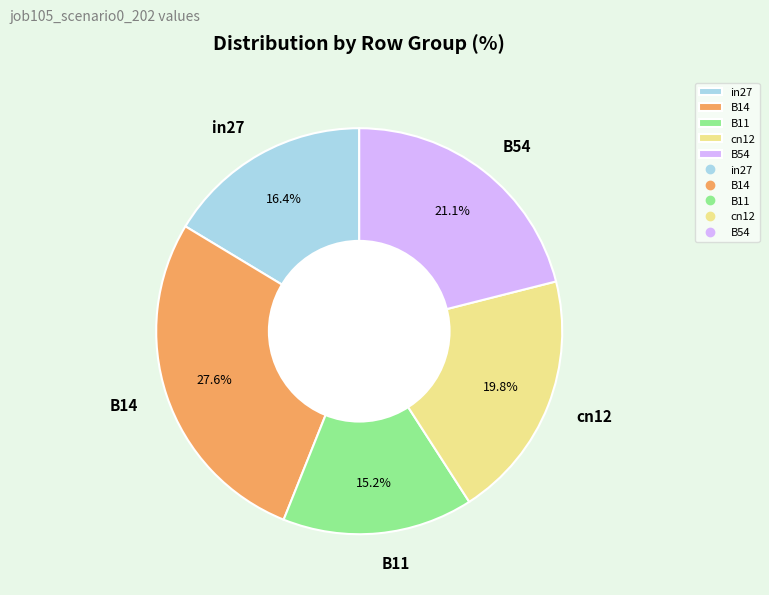

Does cn12 represent more than half of the total?

No